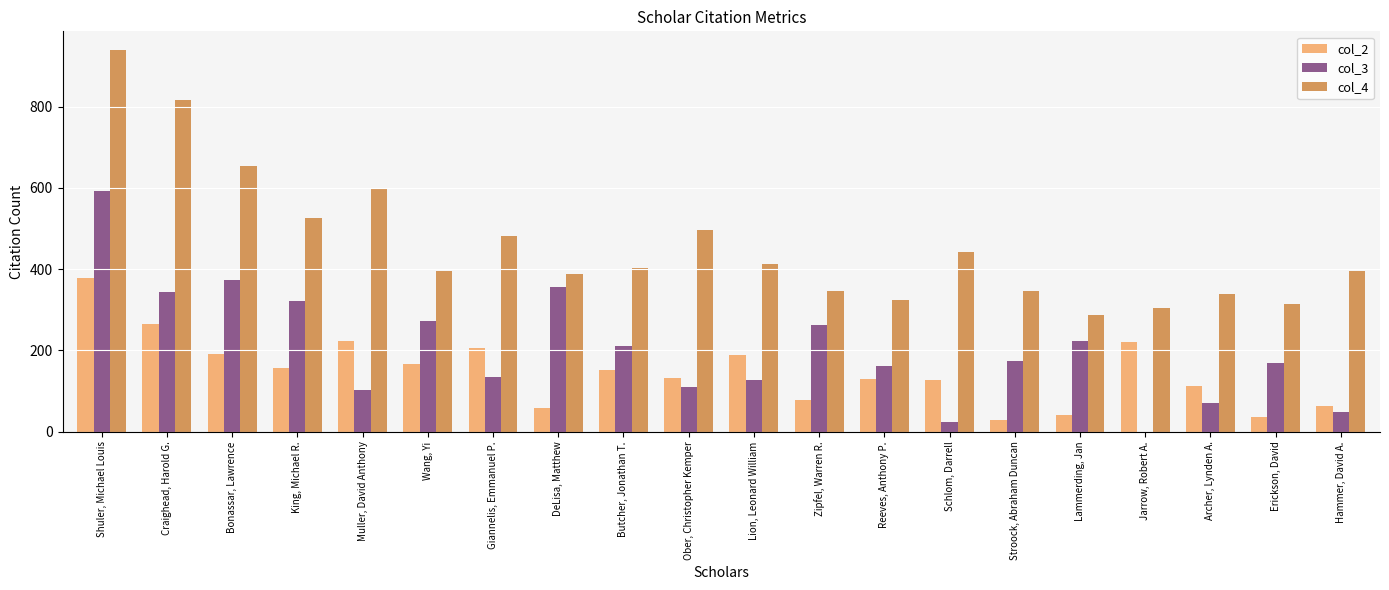

True or false: col_3 has a value of 134 at Giannelis, Emmanuel P..

True